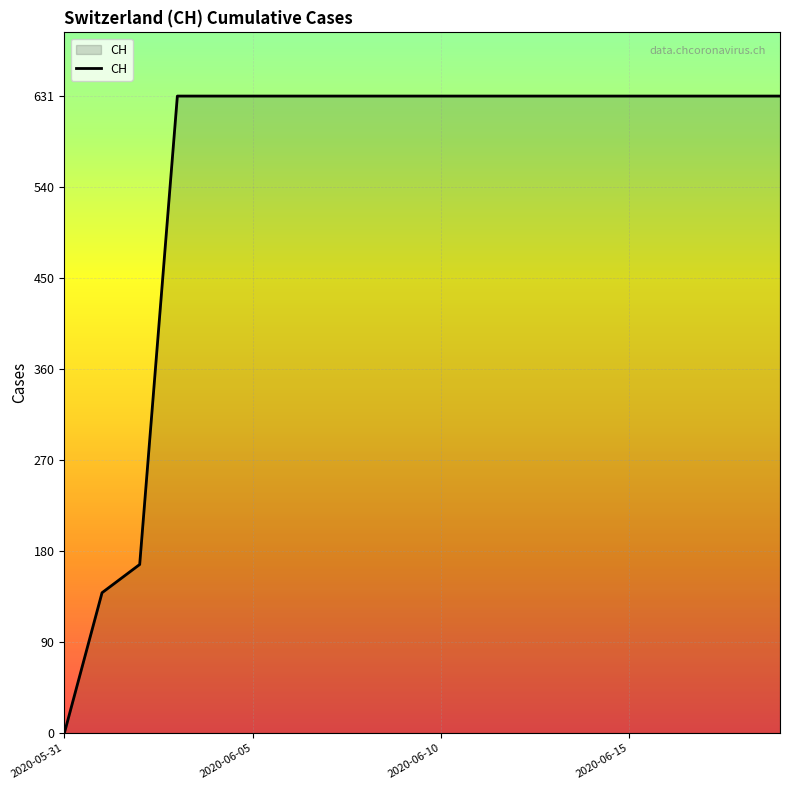

What is the average value?

552